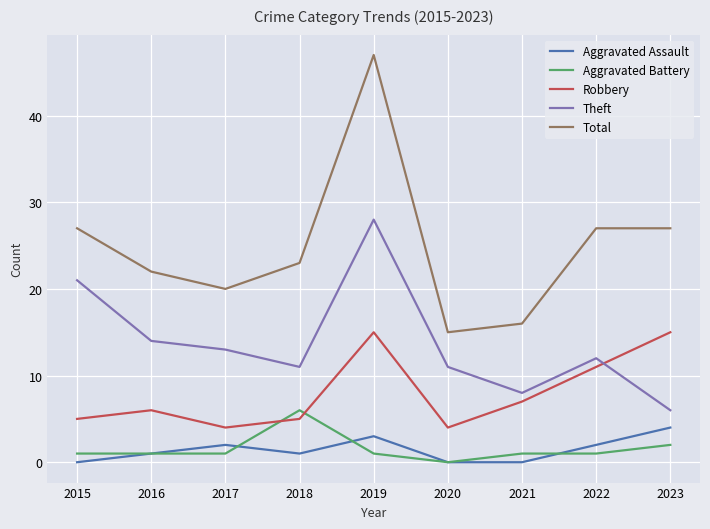

How many lines are shown in the chart?

5